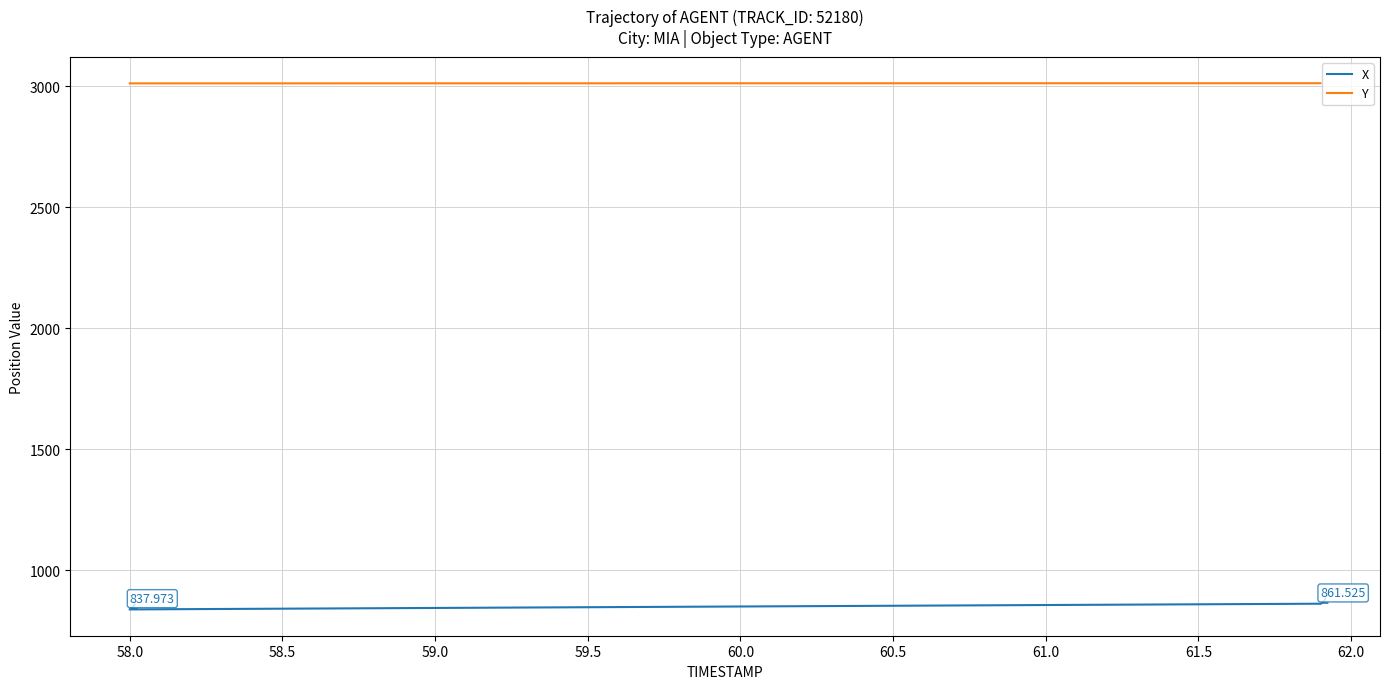

List the series in order of their peak value, lowest first.

X, Y